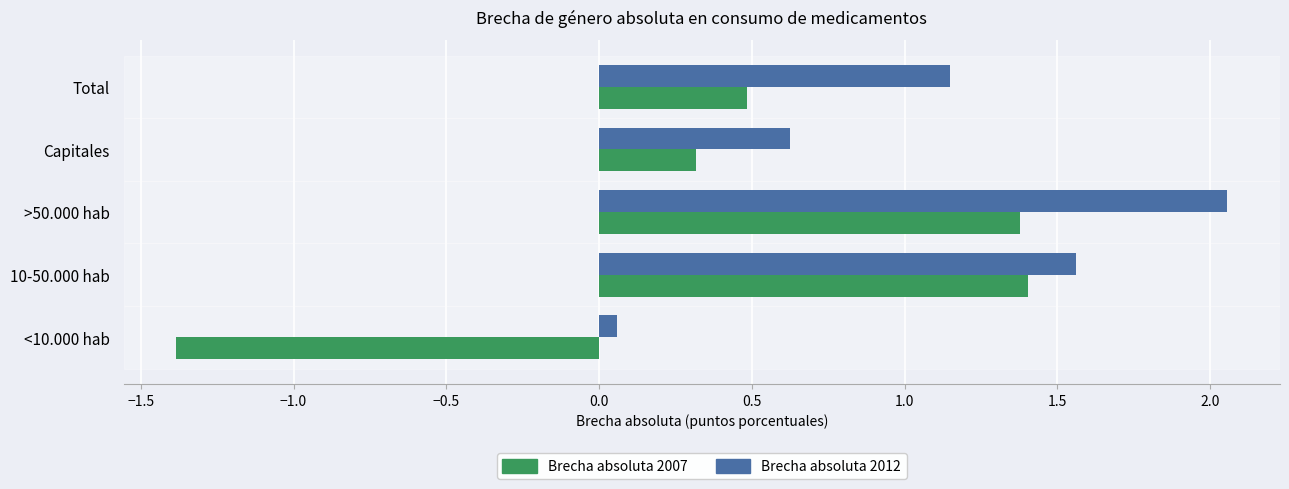

What is the difference between the highest and lowest values at Capitales?

0.3